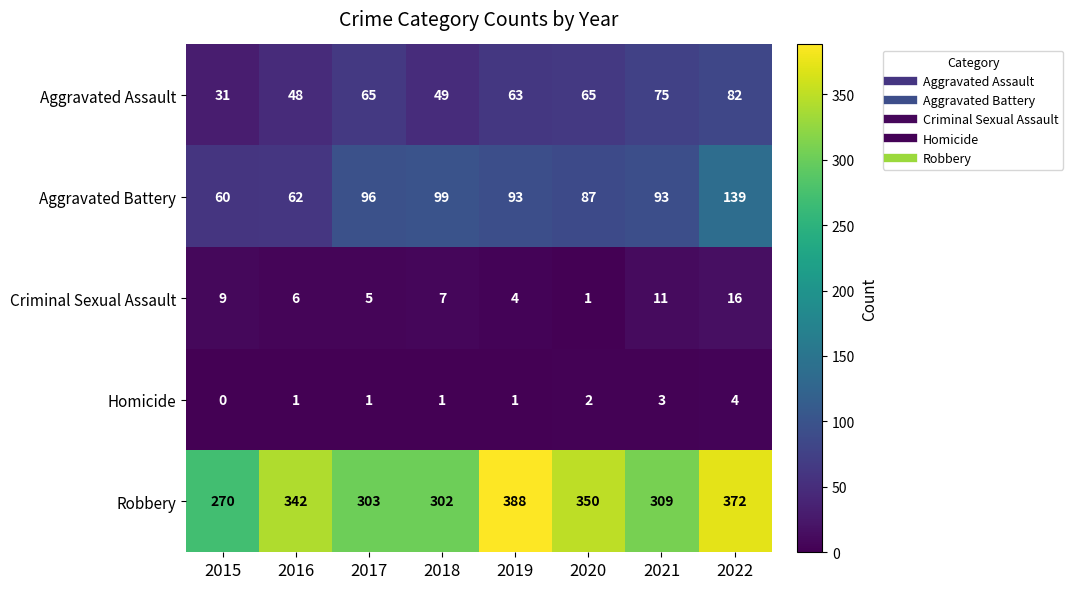

What is the difference between the highest and lowest values at 2018?

301